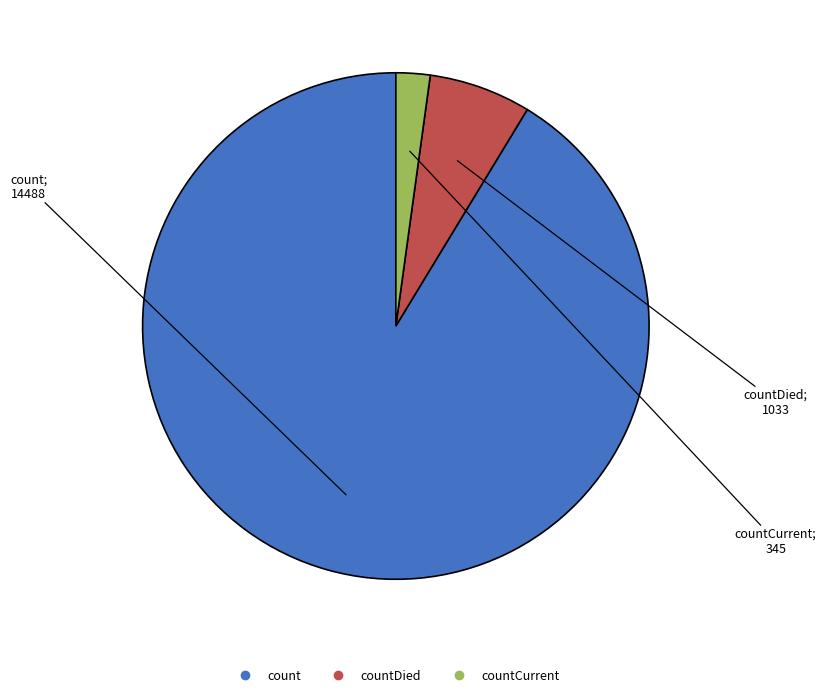

Is there any slice that represents more than half of the pie?

Yes